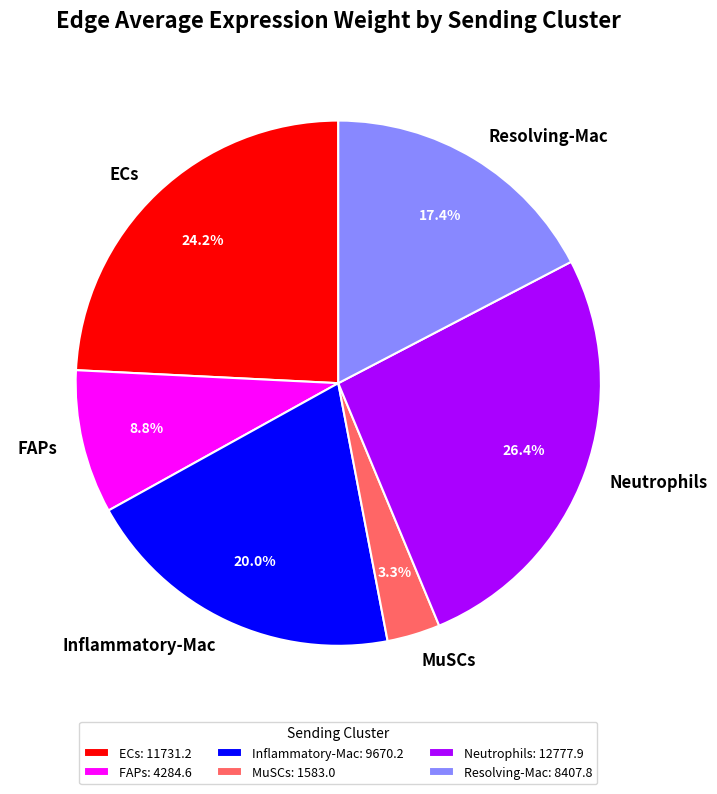

Does Resolving-Mac account for over 50% of the chart?

No